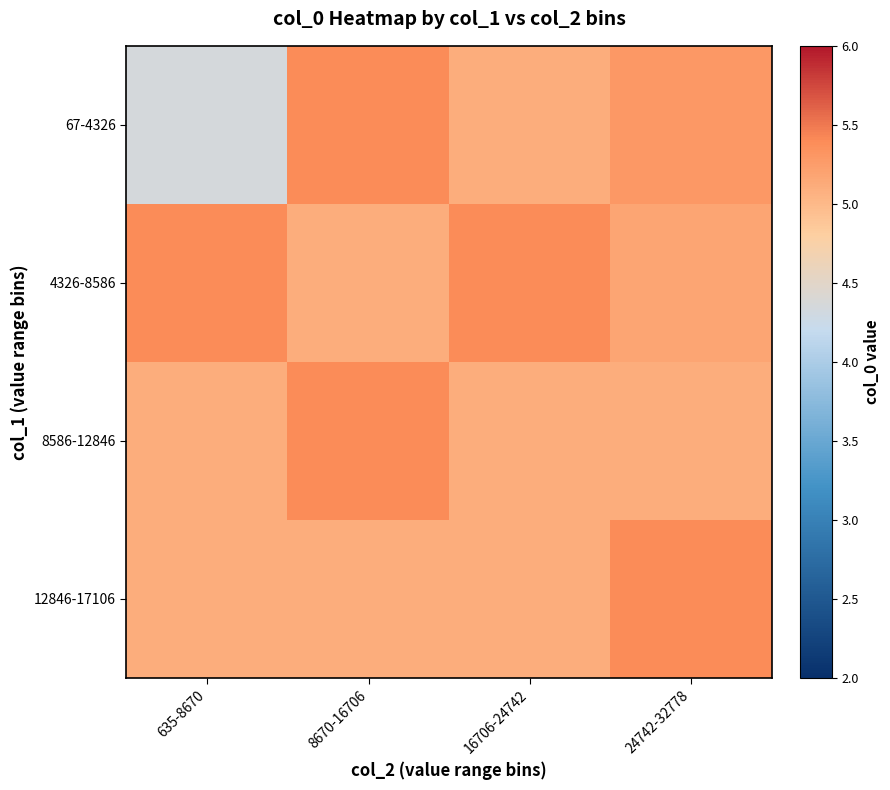

Between 8670-16706 and 16706-24742, which series saw the biggest shift?

67-4326